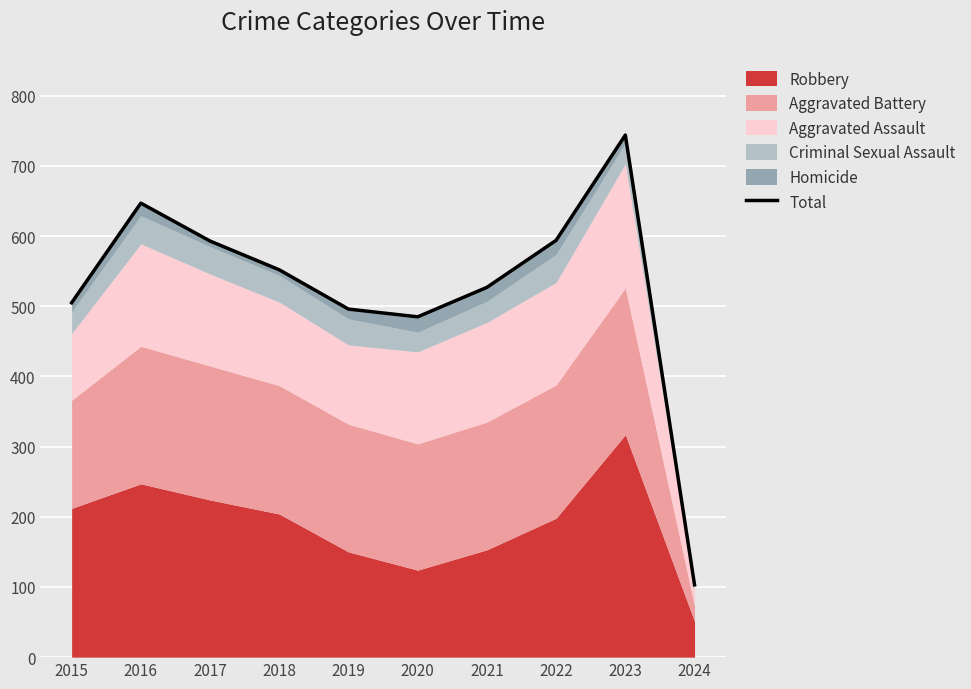

The value at 2016 is 647. True or false?

True